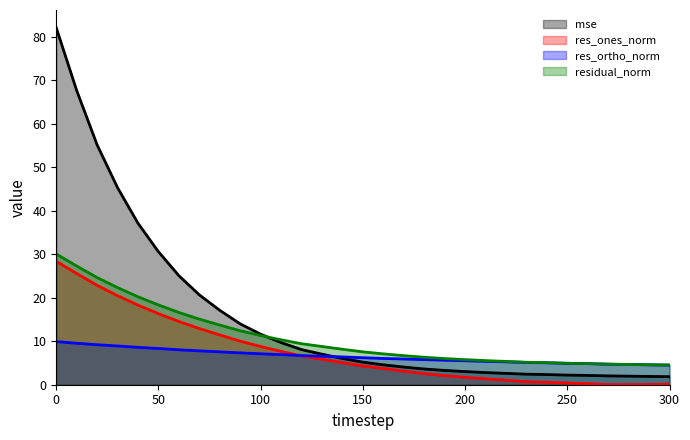

What is the sum of the mse values at 220 and 180?

6.2